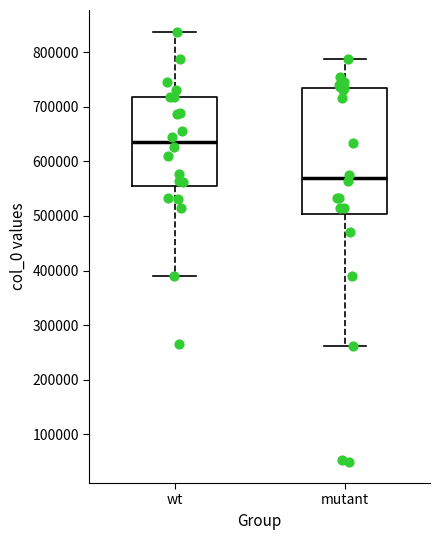

Which box is the tallest, from its lower edge to its upper edge?

mutant